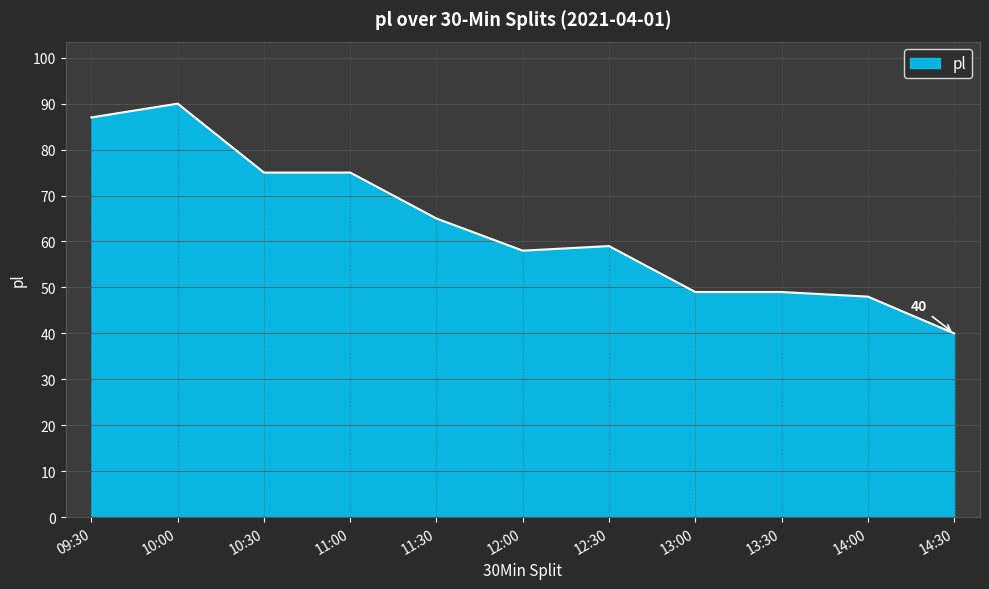

Where does the data first go above 59?

09:30